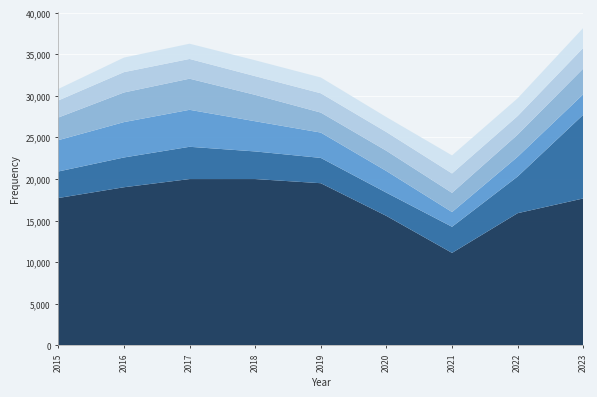

Reading right to left, what are all the values shown in this chart?

Theft: 2023=17666	2022=15893	2021=11116	2020=15564	2019=19498	2018=19999	2017=19998	2016=19013	2015=17717
Motor Vehicle Theft: 2023=10074	2022=4413	2021=3140	2020=2796	2019=3044	2018=3322	2017=3882	2016=3581	2015=3193
Burglary: 2023=2460	2022=2377	2021=1774	2020=2603	2019=3049	2018=3632	2017=4449	2016=4255	2015=3766
Robbery: 2023=3098	2022=2660	2021=2308	2020=2436	2019=2405	2018=3174	2017=3743	2016=3564	2015=2723
Aggravated Battery: 2023=2483	2022=2236	2021=2330	2020=2251	2019=2320	2018=2248	2017=2374	2016=2445	2015=2051
Aggravated Assault: 2023=2403	2022=2138	2021=2179	2020=1803	2019=1902	2018=1912	2017=1835	2016=1753	2015=1387